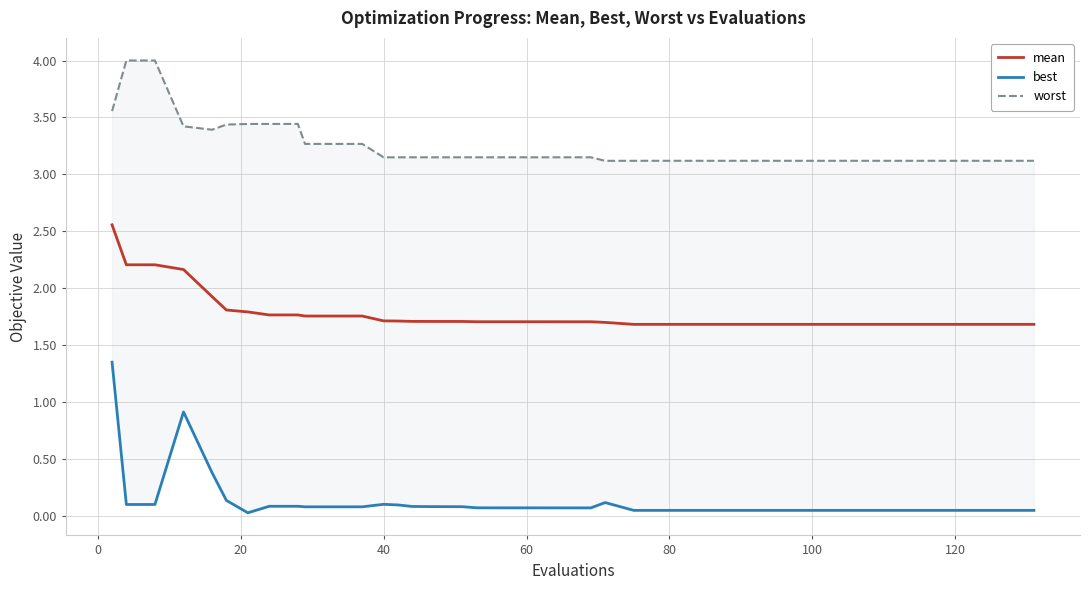

What is the difference between the maximum and second lowest values in the worst series?

0.9